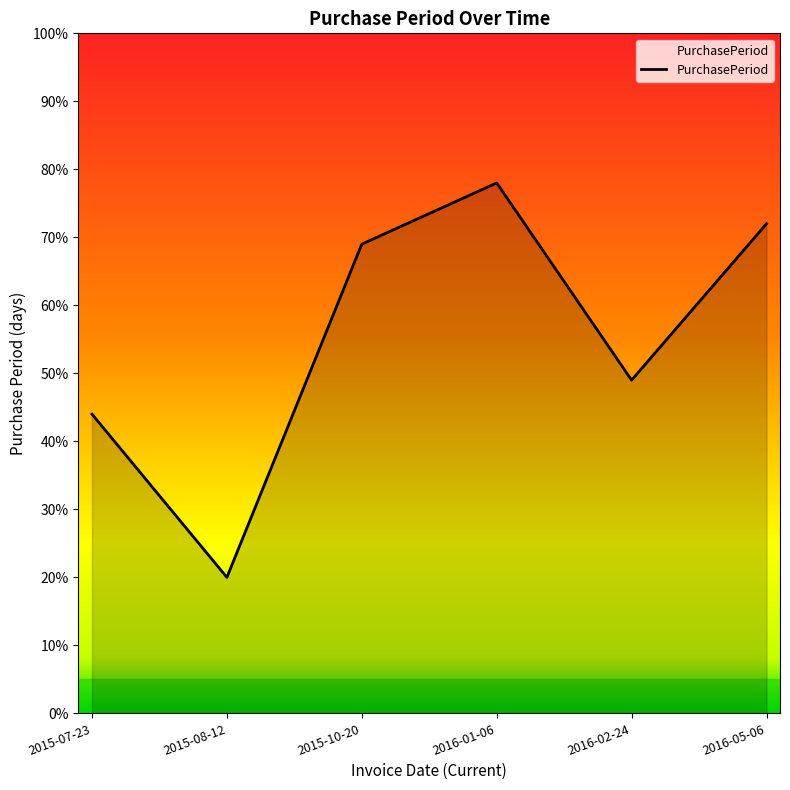

What position from the left is 2015-08-12?

2